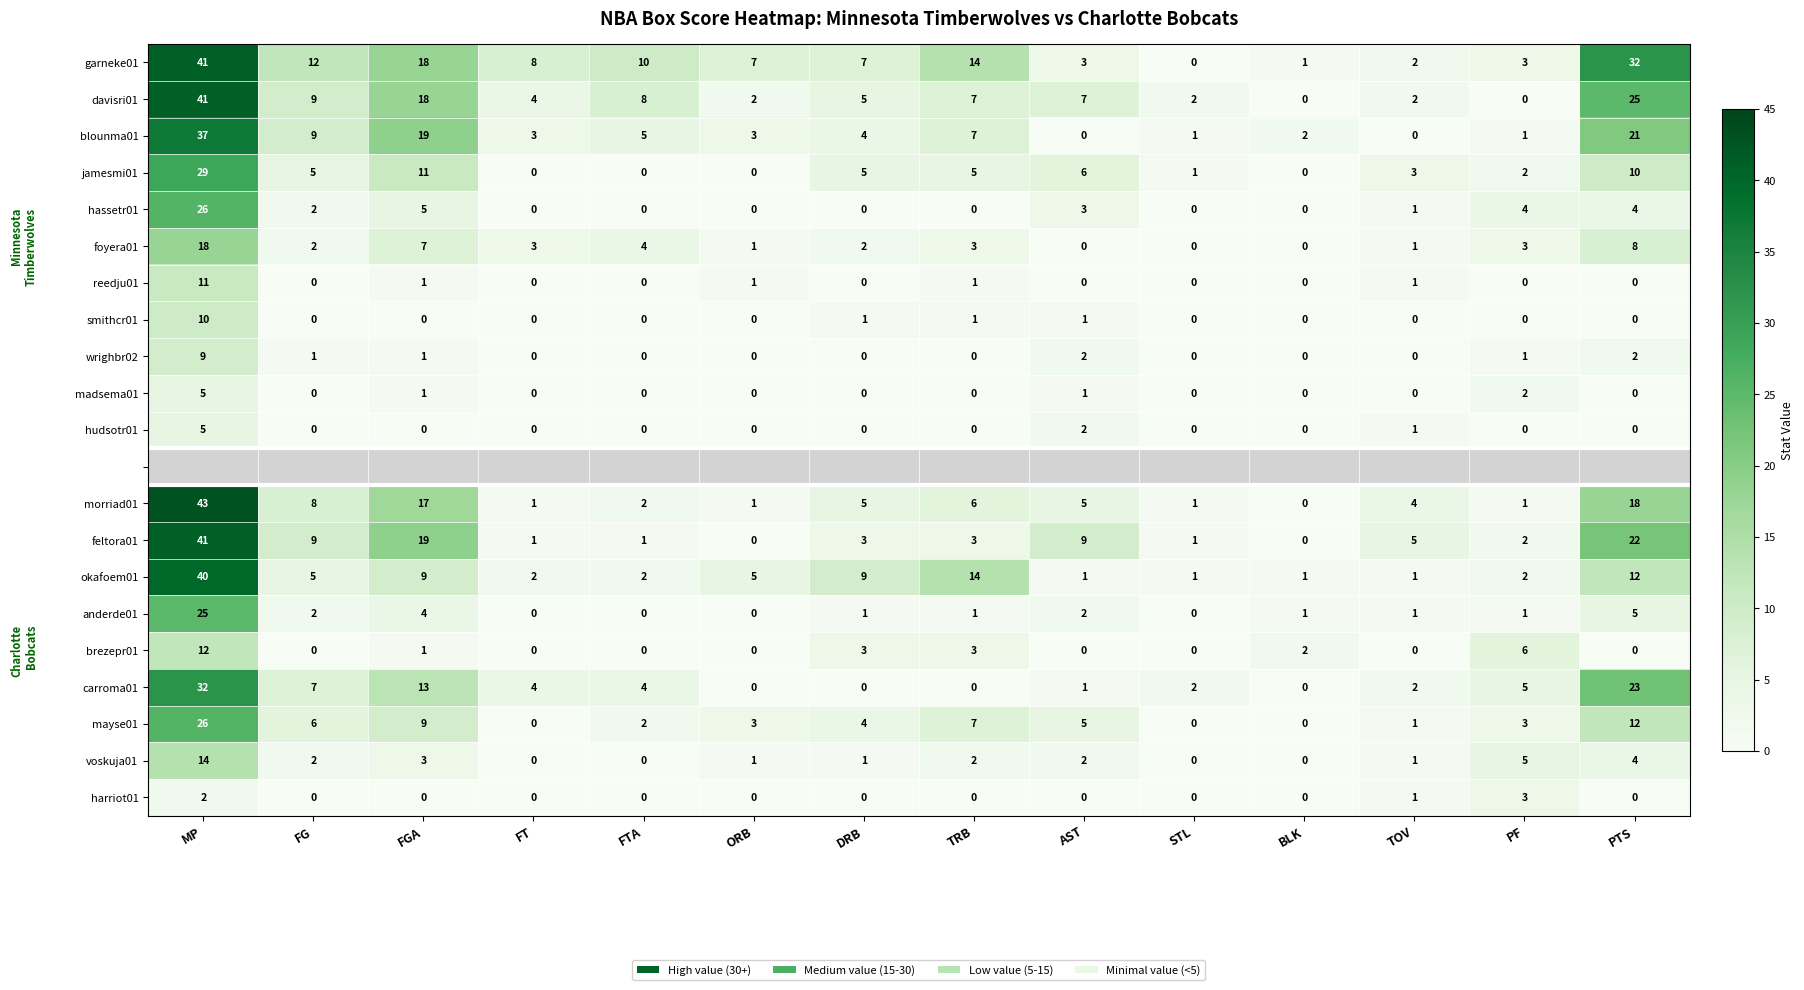

Count the number of data series in this chart.

21